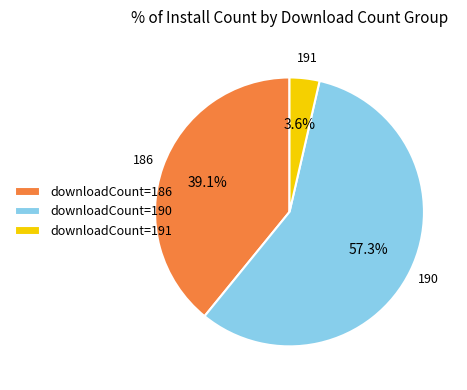

Is downloadCount=191 the majority of the pie?

No